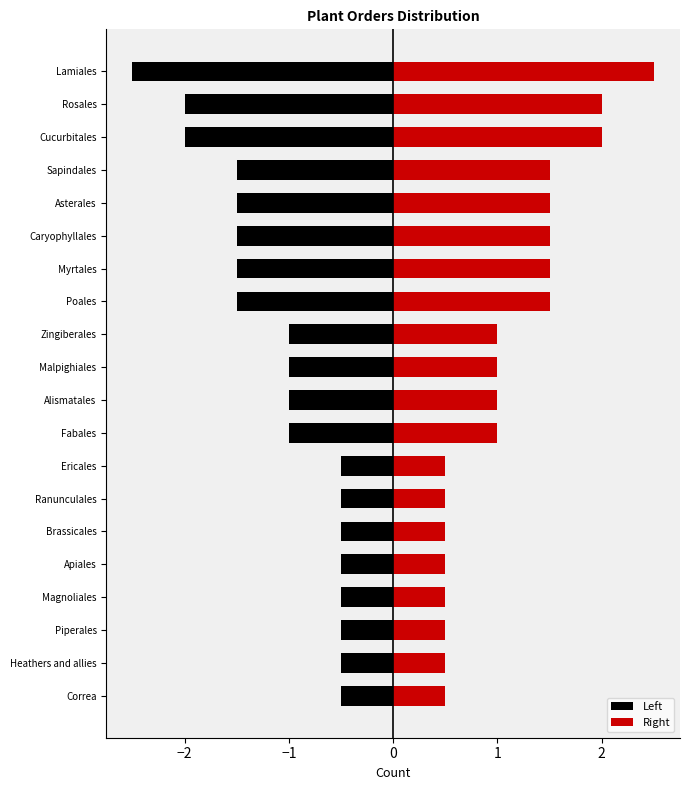

What is the average value of the Left series?

-1.1